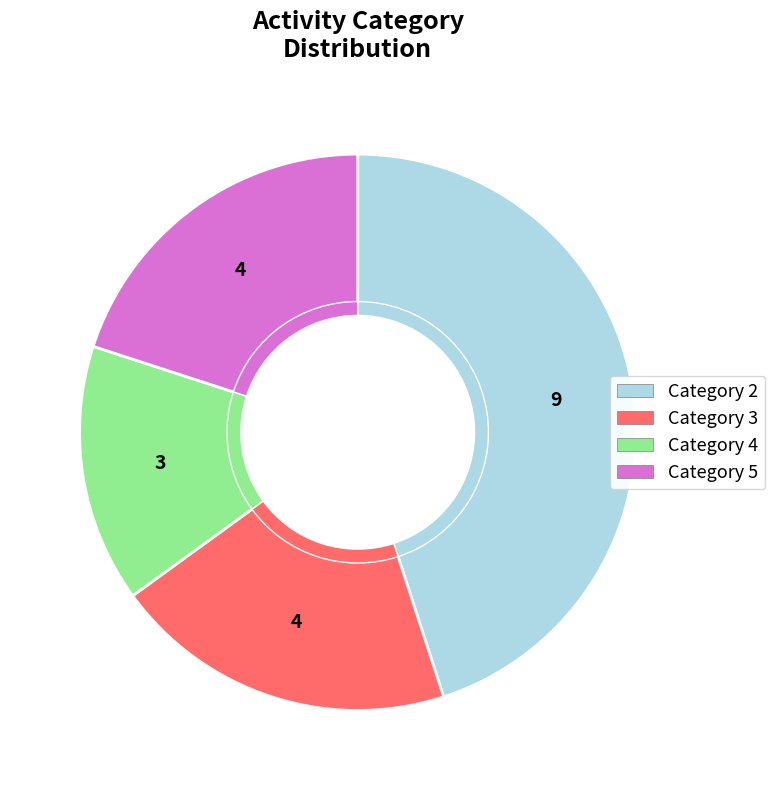

Count the number of slices in the pie.

4